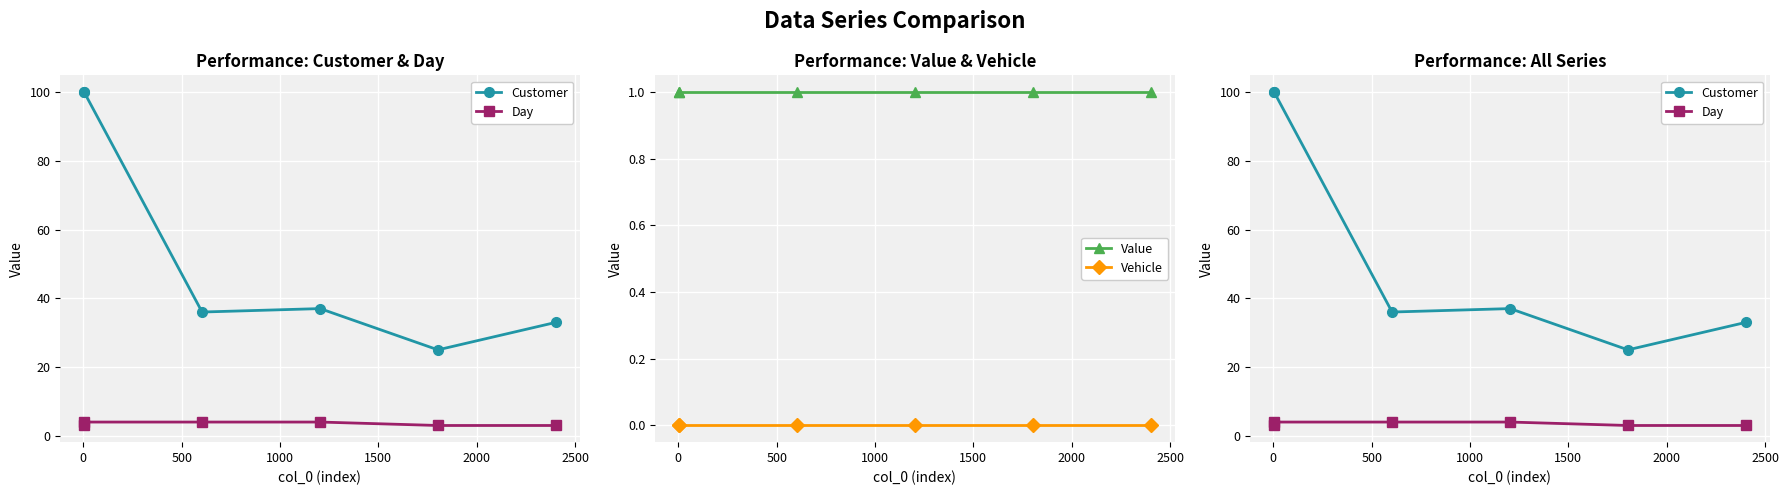

The Value series shows 1 at 1000. True or false?

False